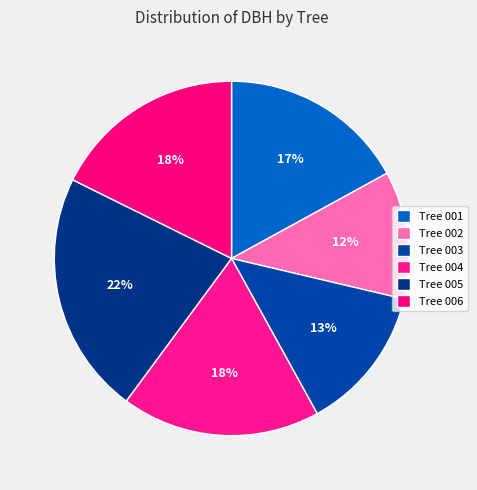

How many slices are in this pie chart?

6